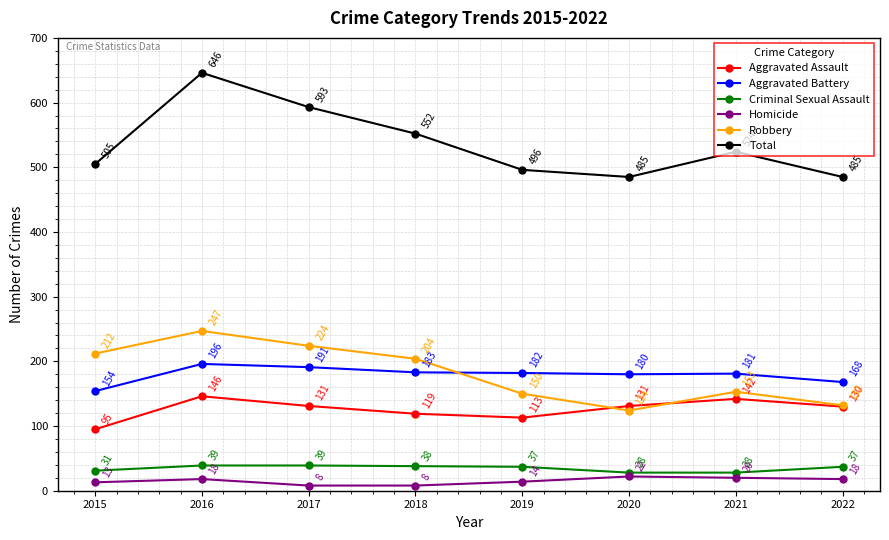

True or false: Aggravated Assault has a value of 142 at 2021.

True